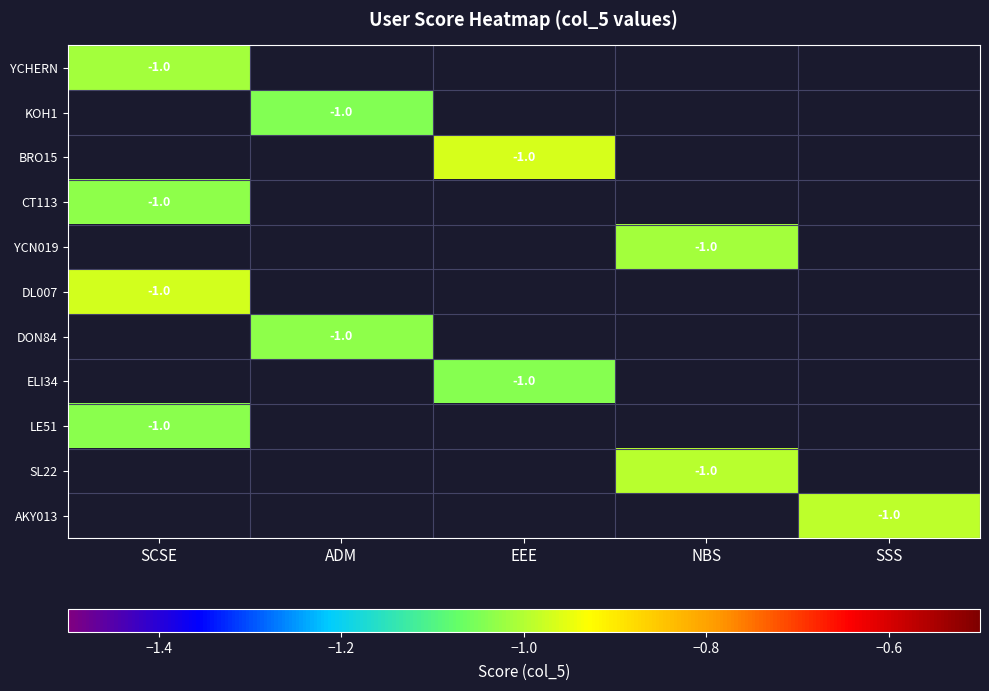

List the series in order of their overall mean, lowest first.

YCHERN, KOH1, BRO15, CT113, YCN019, DL007, DON84, ELI34, LE51, SL22, AKY013